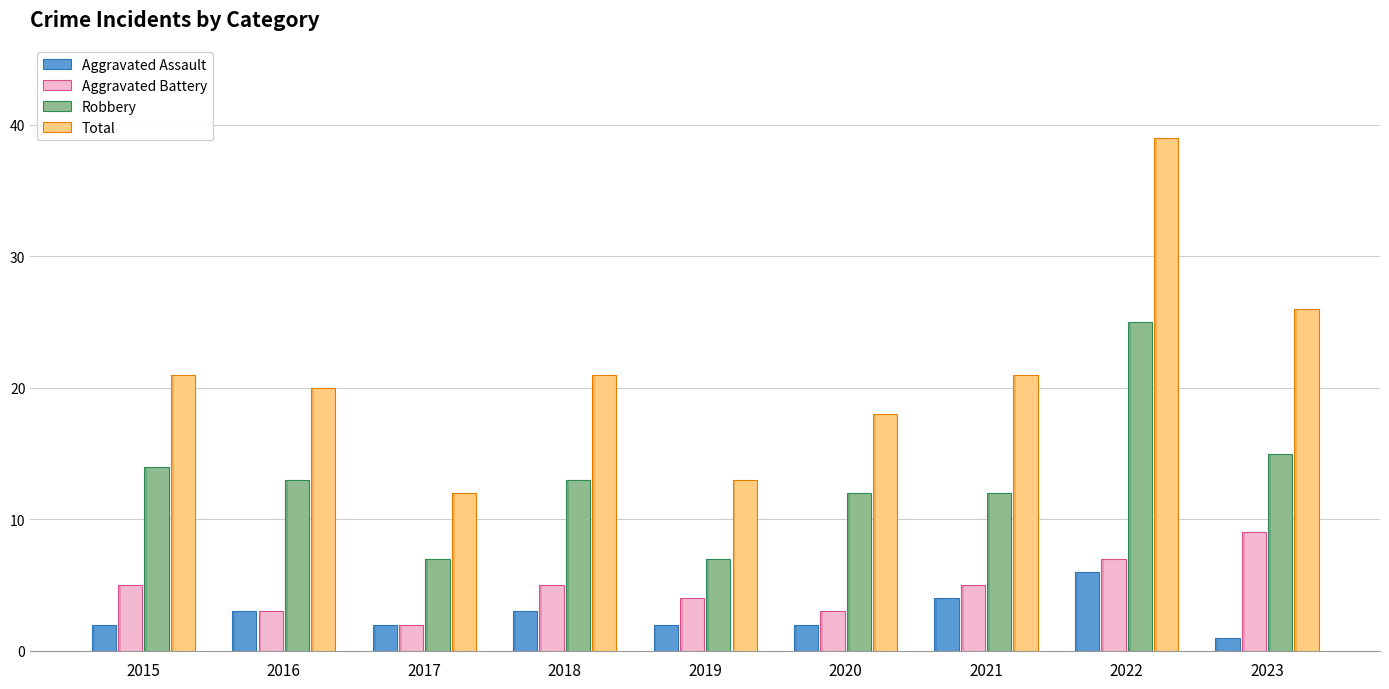

What is the lowest value of the Robbery series?

7